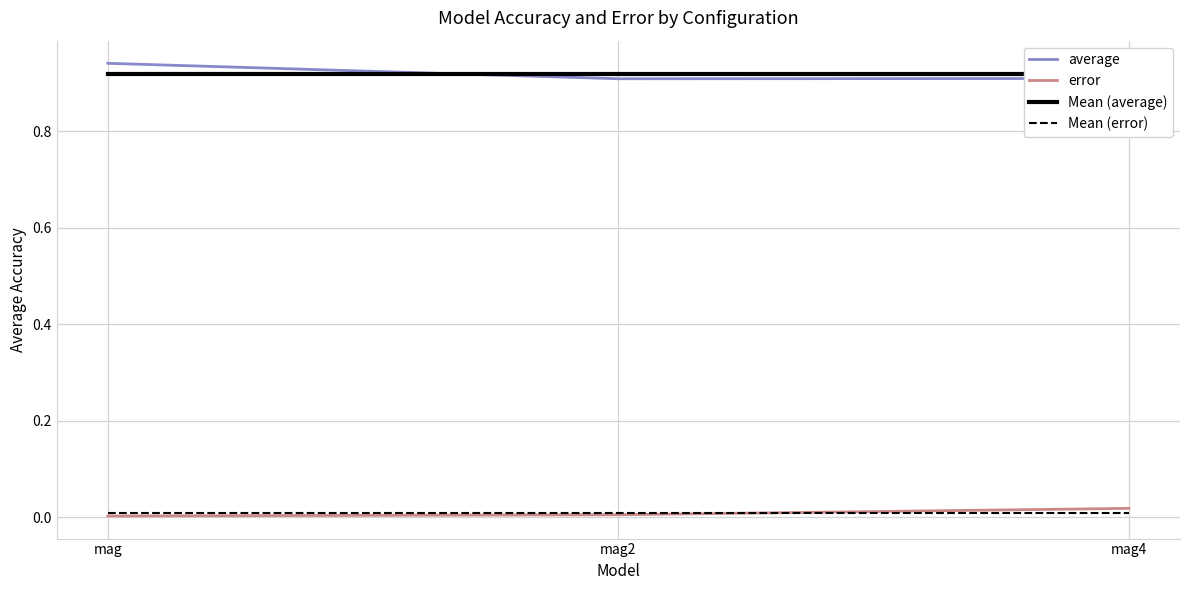

Reading left to right, what are all the values shown in this chart?

average: mag=0.9	mag2=0.9	mag4=0.9
error: mag=0.0	mag2=0.0	mag4=0.0
Mean (average): mag=0.9	mag2=0.9	mag4=0.9
Mean (error): mag=0.0	mag2=0.0	mag4=0.0